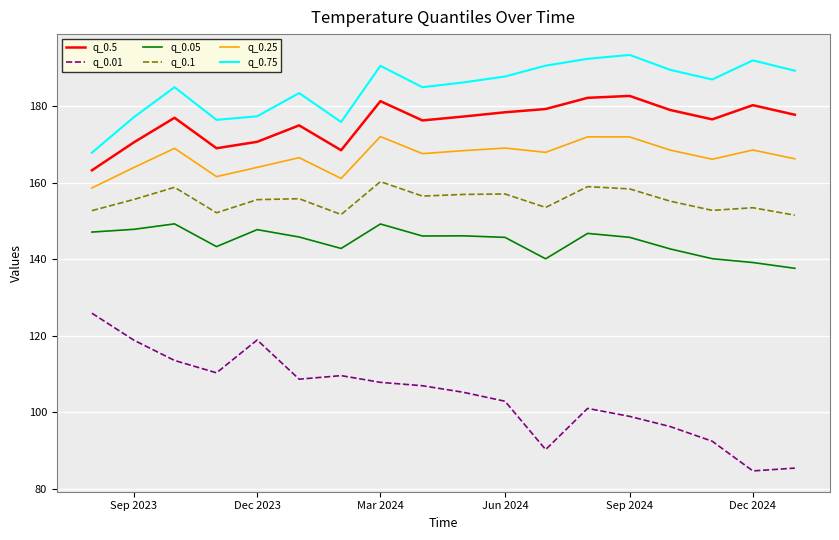

True or false: q_0.01 and q_0.5 cross at least once.

False